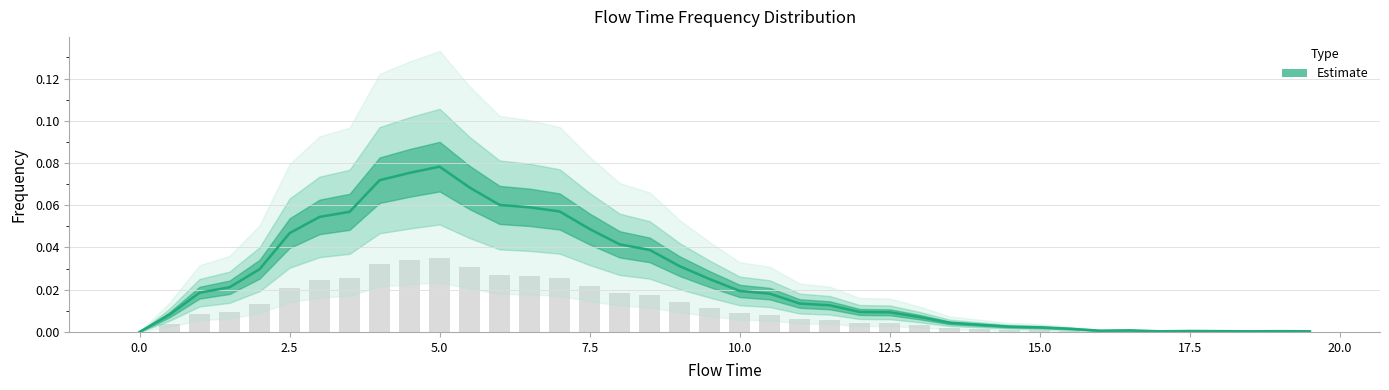

What is the label of the 33rd bar from the left?

16.0